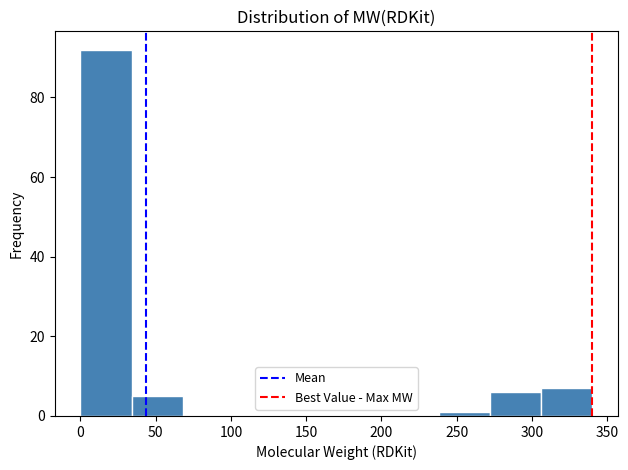

Reading left to right, list every bar in this chart as the range it spans on the x-axis followed by its height. Neither the bar edges nor the heights are printed on the chart, so give them approximately, as read against the axes.

0 to 35: 92
35 to 70: 6
70 to 100: 0
100 to 135: 0
135 to 170: 0
170 to 205: 0
205 to 240: 0
240 to 270: under 2
270 to 305: 6
305 to 340: 8